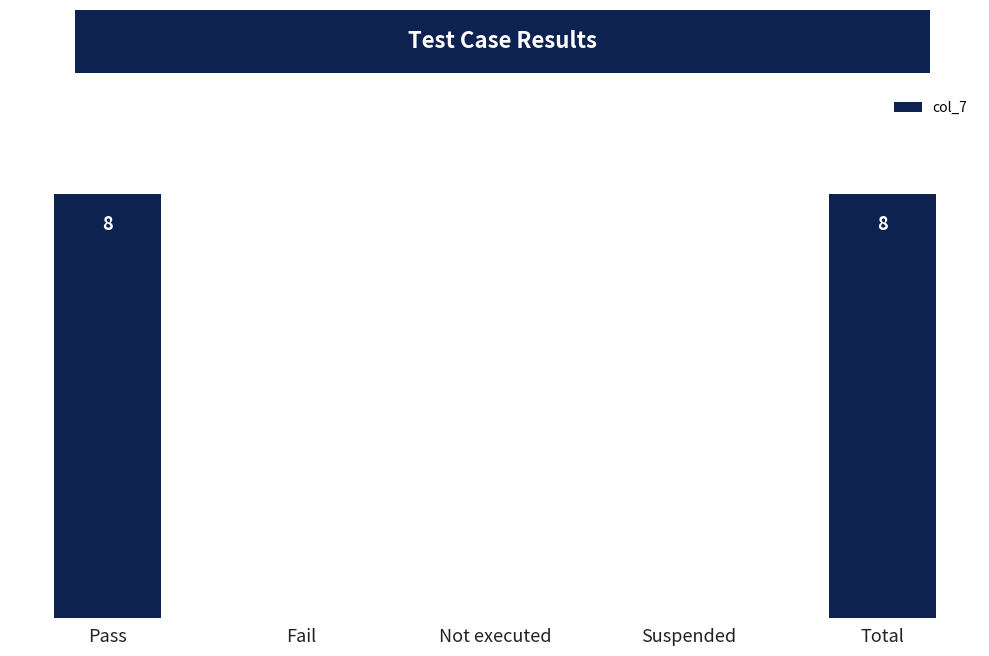

What is the maximum value shown in the chart?

8